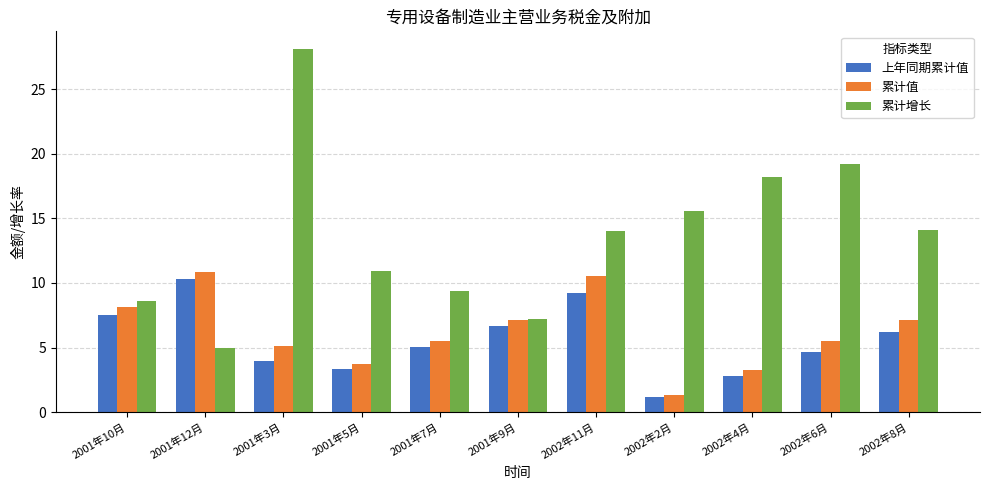

What position from the right is 2002年8月?

1